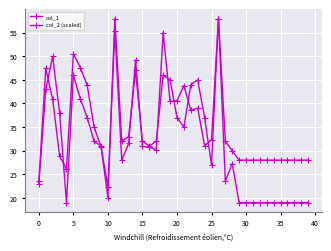

How many distinct data groups are displayed?

2